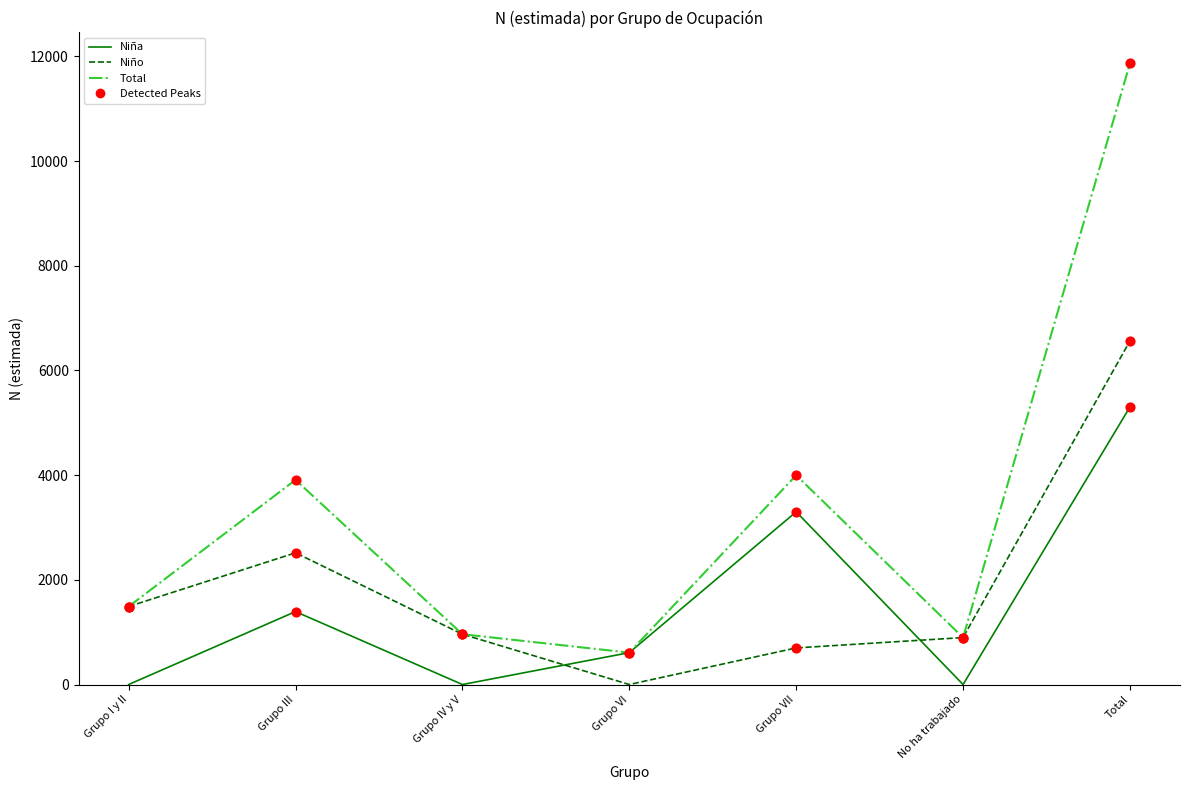

Is the value of Niño at Grupo III greater than the value of Niña at Total?

No